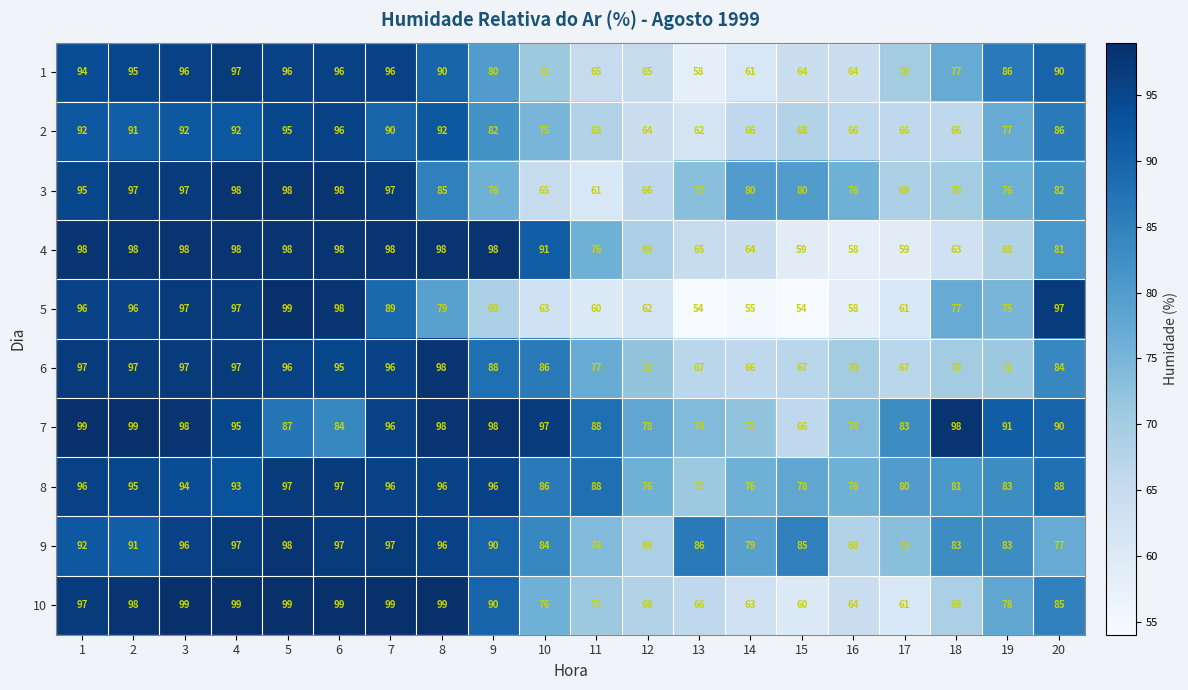

True or false: 4 has a value of 43 at 12.

False